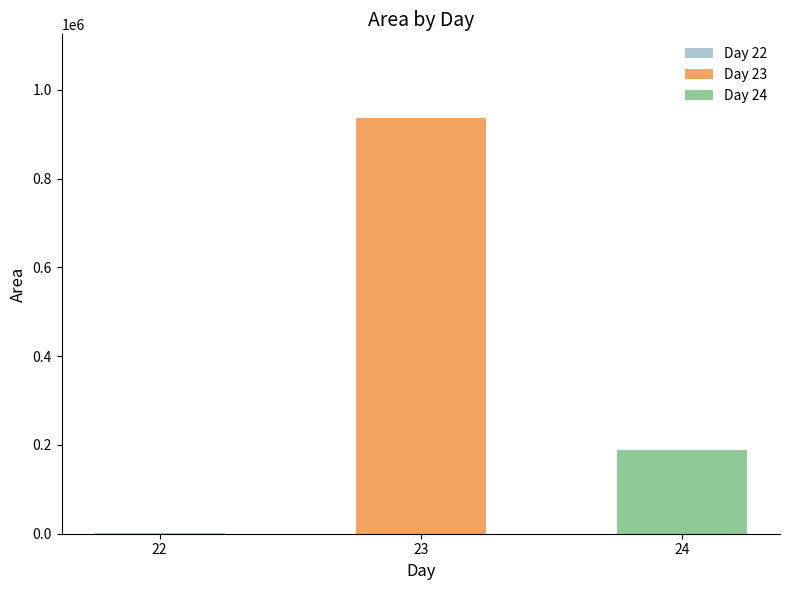

Is it true that the value at 23 is 524246?

False